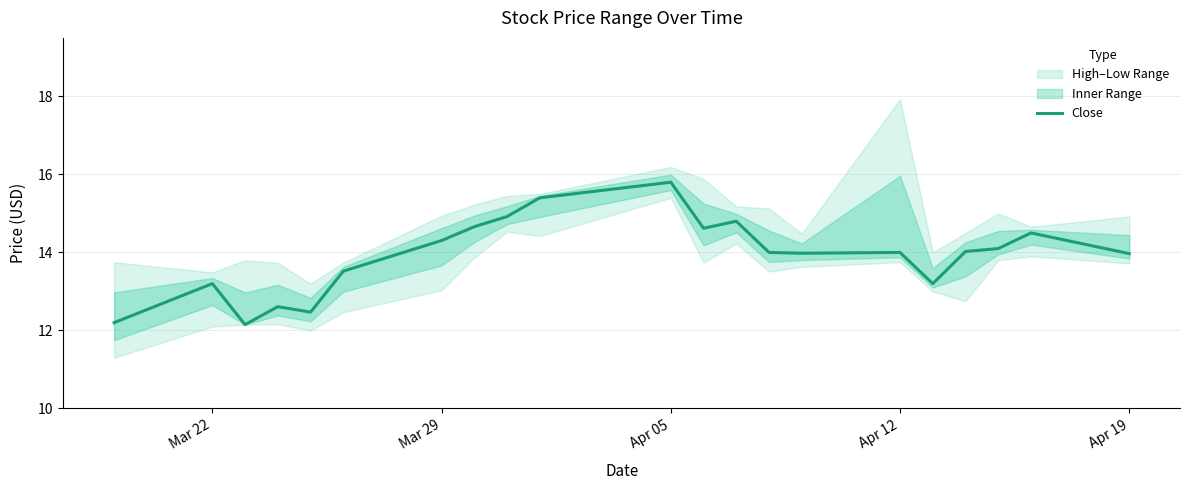

Reading left to right, list all the values displayed in this chart.

12.2	13.2	12.2	12.6	12.5	13.5	14.3	14.7	14.9	15.4	15.8	14.6	14.8	14.0	14.0	14.0	13.2	14.0	14.1	14.5	14.0